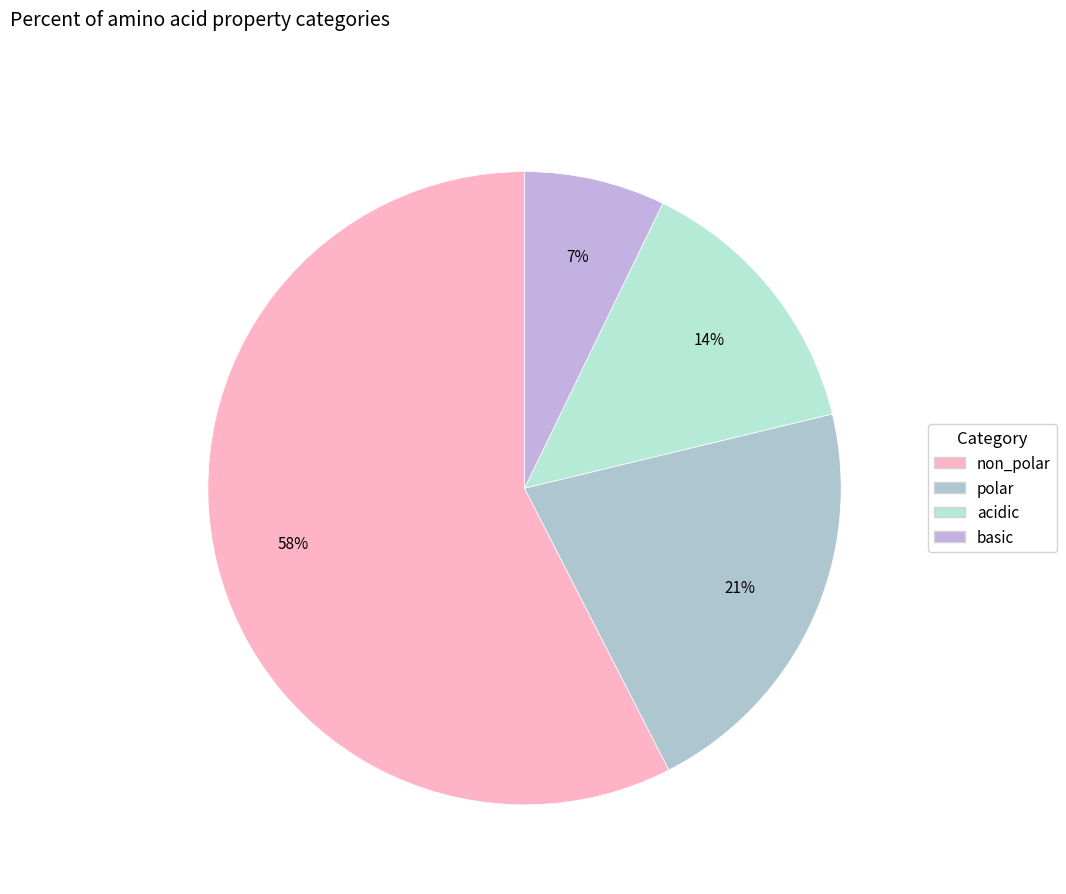

What is the largest slice in the pie chart?

non_polar